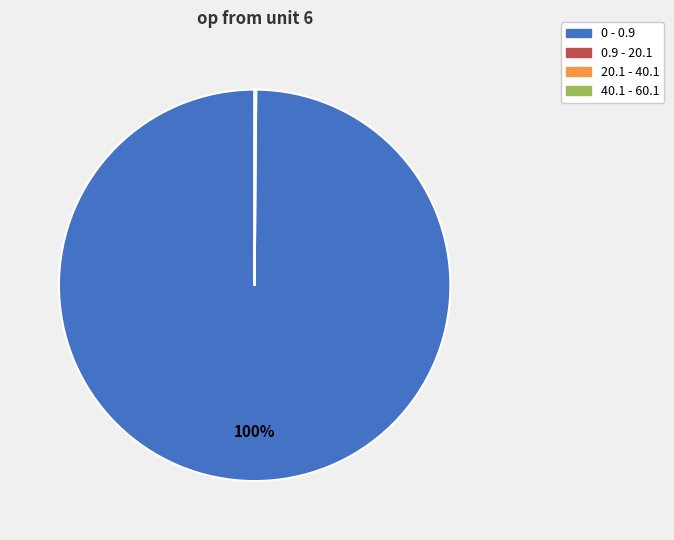

Is it true that 0 - 0.9 is 100% of the pie?

True